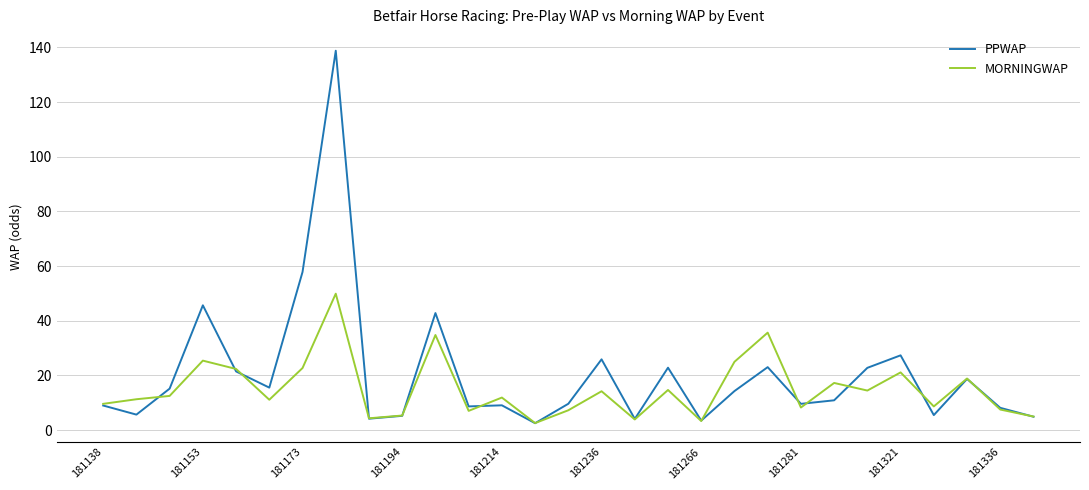

What is the highest value of the MORNINGWAP series?

49.9